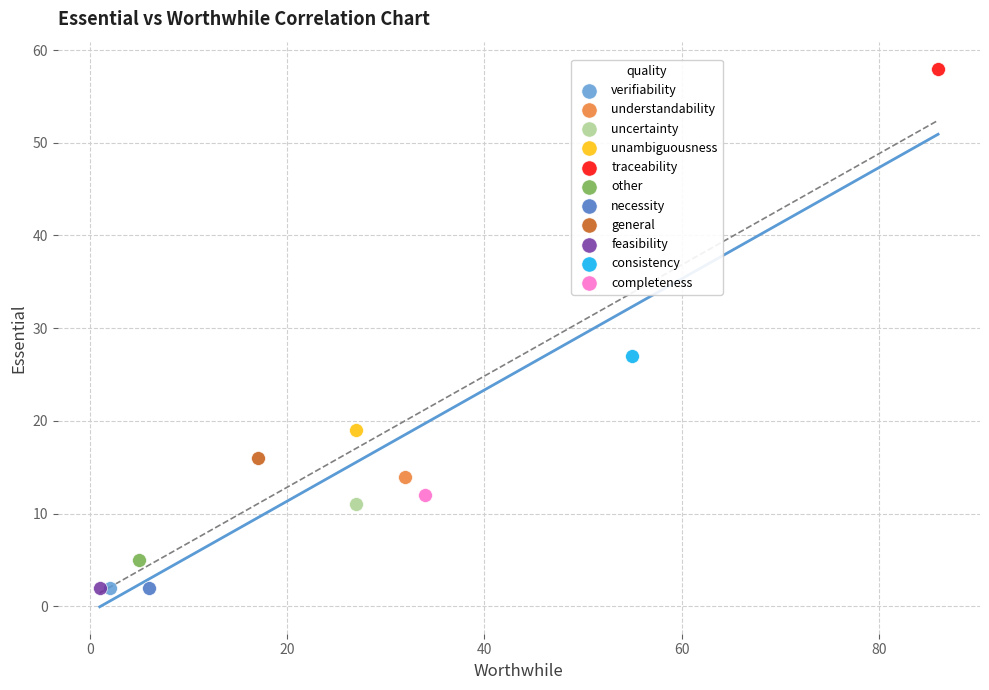

What are all the series names shown in the legend?

verifiability, understandability, uncertainty, unambiguousness, traceability, other, necessity, general, feasibility, consistency, completeness